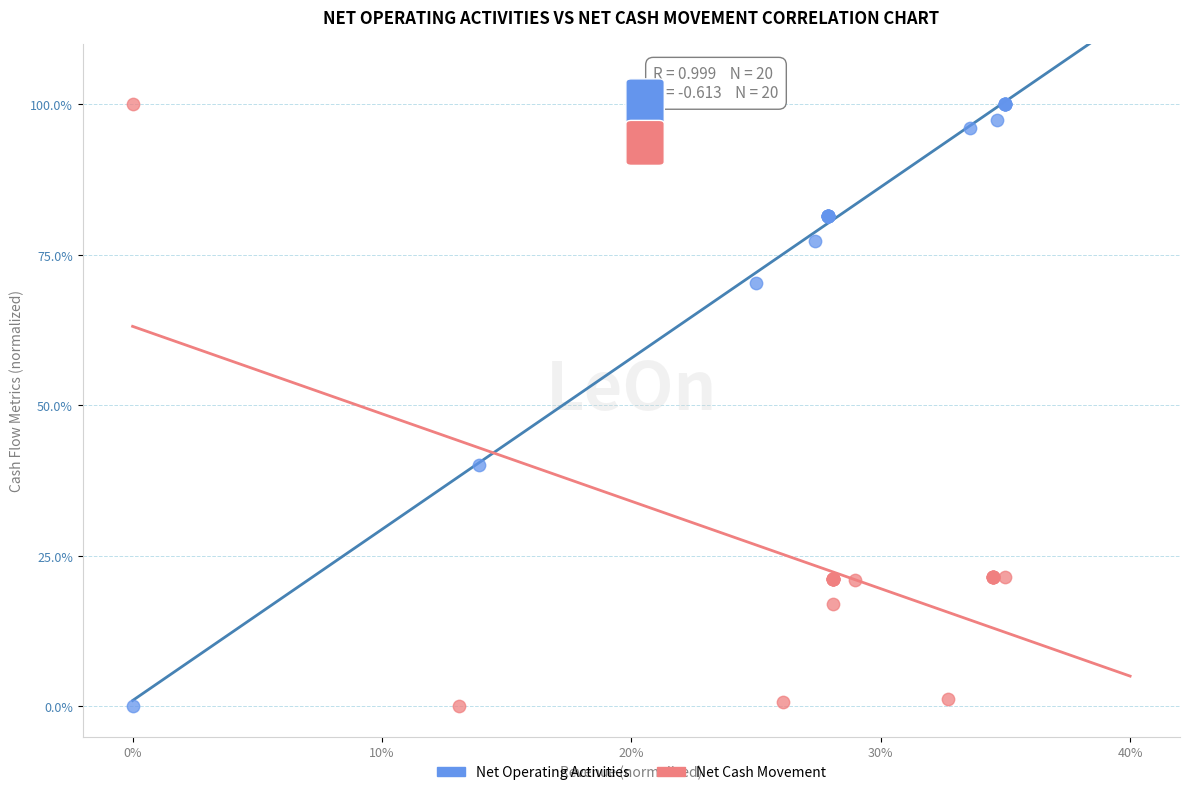

What are all the series names shown in the legend?

Net Operating Activities, Net Cash Movement